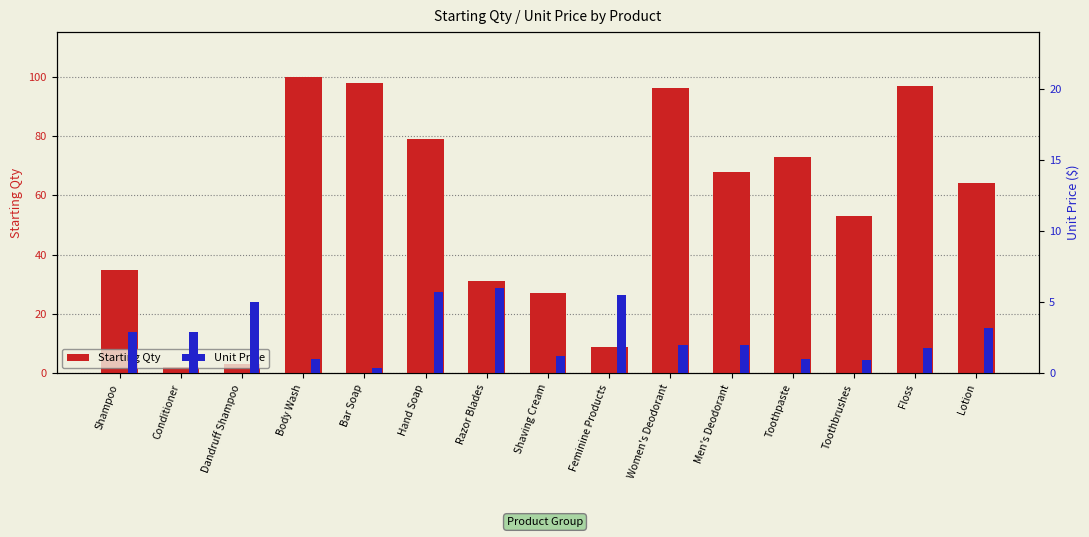

Which series has the largest range (max minus min)?

Starting Qty